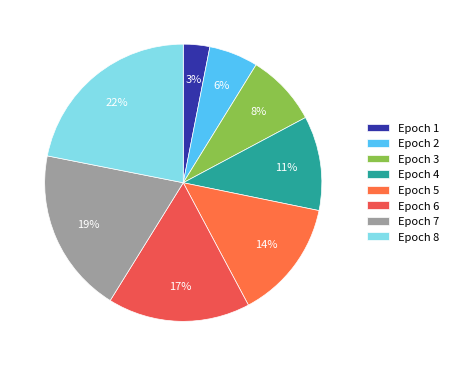

To the nearest percent, what is the average slice percentage?

12%